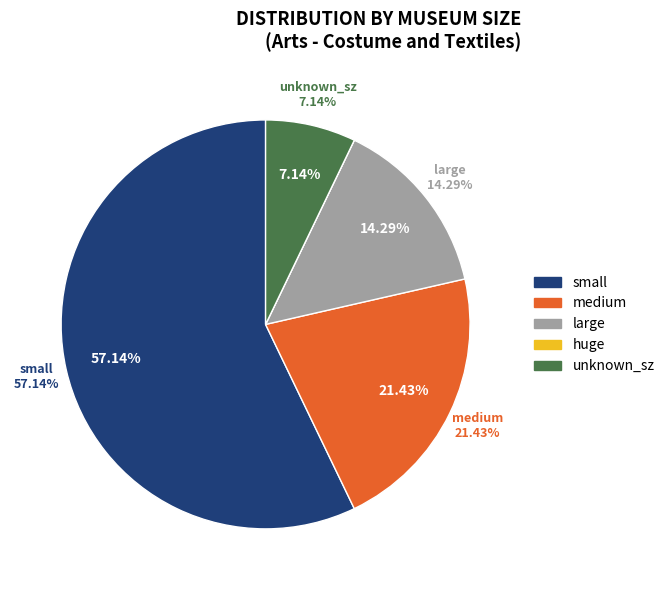

What portion of the pie excludes large?

85.7%